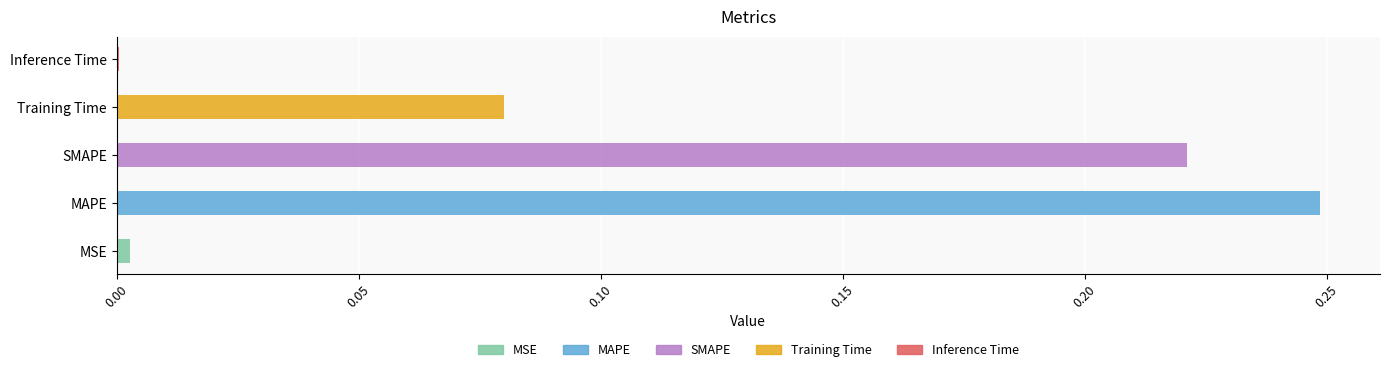

At which label is the value closest to 0?

Inference Time